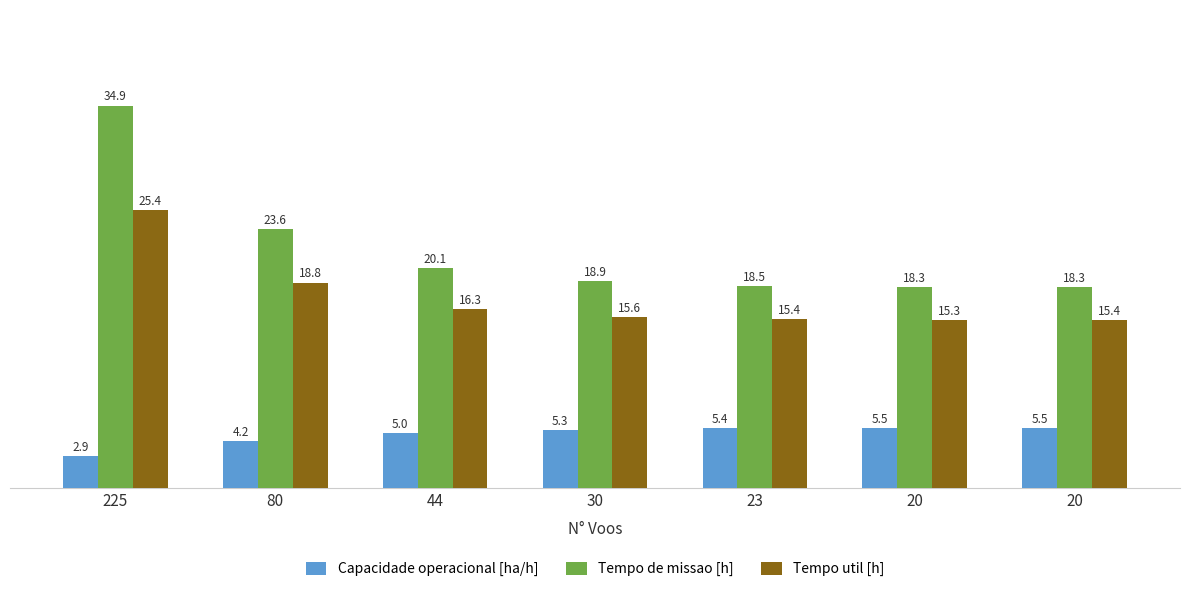

What are all the series names shown in the legend?

Capacidade operacional [ha/h], Tempo de missao [h], Tempo util [h]